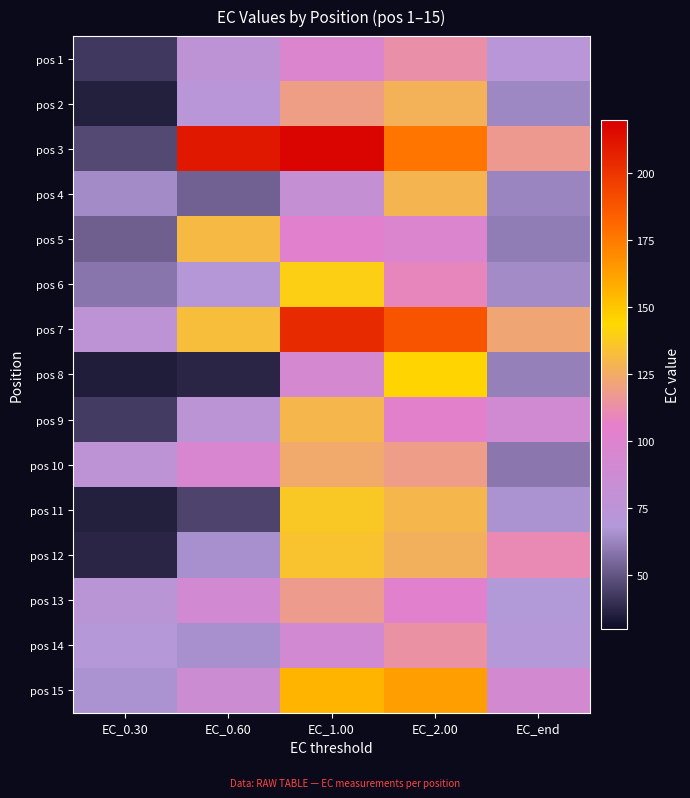

Rank the series at EC_0.30 from highest to lowest value.

pos 7, pos 10, pos 13, pos 14, pos 15, pos 4, pos 6, pos 5, pos 3, pos 9, pos 1, pos 12, pos 2, pos 11, pos 8